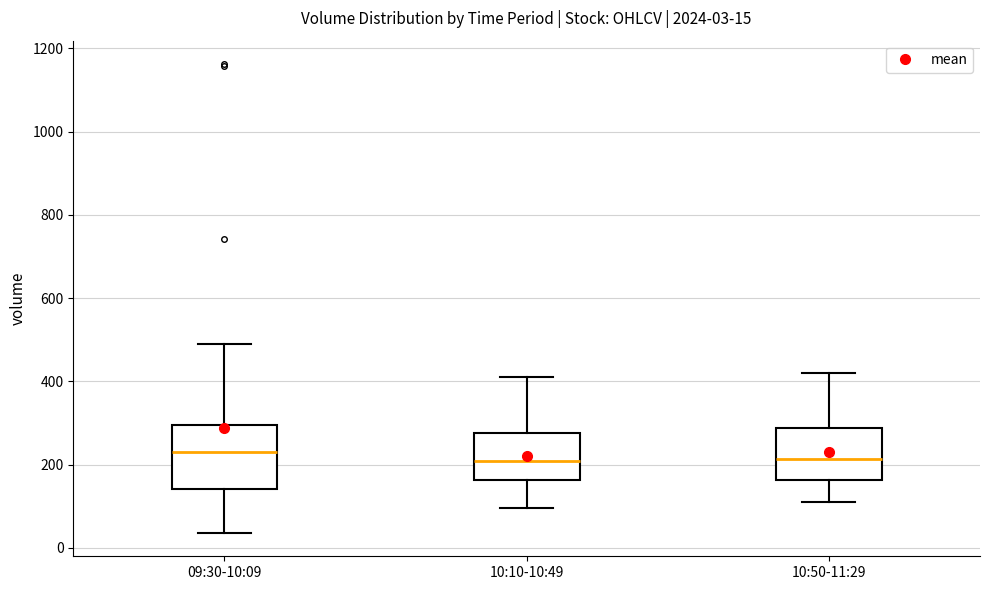

Comparing the boxes themselves (not the whiskers), which one is the tallest?

09:30-10:09